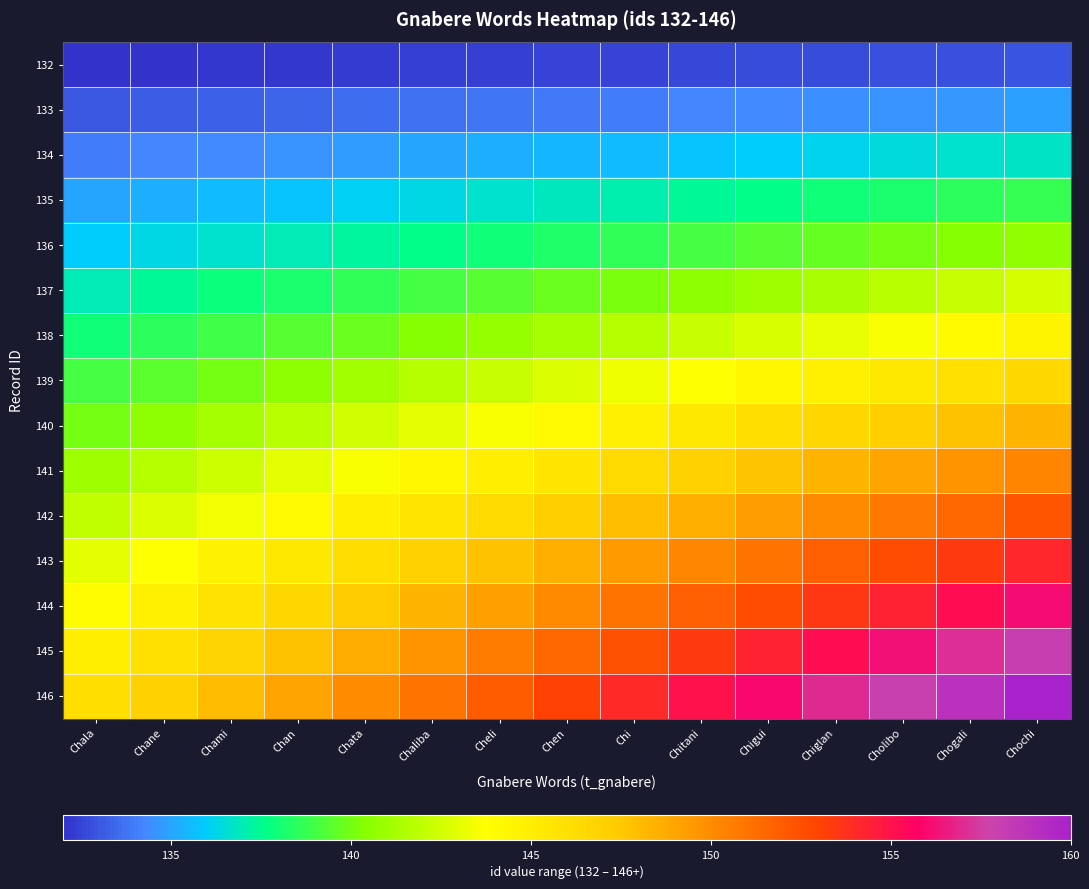

Reading left to right, list all the values displayed in this chart.

132: Chala=132.0	Chane=132.1	Chami=132.1	Chan=132.2	Chata=132.3	Chaliba=132.3	Cheli=132.4	Chen=132.5	Chi=132.5	Chitani=132.6	Chigui=132.7	Chiglan=132.7	Cholibo=132.8	Chogali=132.9	Chochi=132.9
133: Chala=133.0	Chane=133.1	Chami=133.3	Chan=133.4	Chata=133.5	Chaliba=133.7	Cheli=133.8	Chen=133.9	Chi=134.1	Chitani=134.2	Chigui=134.3	Chiglan=134.5	Cholibo=134.6	Chogali=134.7	Chochi=134.9
134: Chala=134.0	Chane=134.2	Chami=134.4	Chan=134.6	Chata=134.8	Chaliba=135.0	Cheli=135.2	Chen=135.4	Chi=135.6	Chitani=135.8	Chigui=136.0	Chiglan=136.2	Cholibo=136.4	Chogali=136.6	Chochi=136.8
135: Chala=135.0	Chane=135.3	Chami=135.5	Chan=135.8	Chata=136.1	Chaliba=136.3	Cheli=136.6	Chen=136.9	Chi=137.1	Chitani=137.4	Chigui=137.7	Chiglan=137.9	Cholibo=138.2	Chogali=138.5	Chochi=138.7
136: Chala=136.0	Chane=136.3	Chami=136.7	Chan=137.0	Chata=137.3	Chaliba=137.7	Cheli=138.0	Chen=138.3	Chi=138.7	Chitani=139.0	Chigui=139.3	Chiglan=139.7	Cholibo=140.0	Chogali=140.3	Chochi=140.7
137: Chala=137.0	Chane=137.4	Chami=137.8	Chan=138.2	Chata=138.6	Chaliba=139.0	Cheli=139.4	Chen=139.8	Chi=140.2	Chitani=140.6	Chigui=141.0	Chiglan=141.4	Cholibo=141.8	Chogali=142.2	Chochi=142.6
138: Chala=138.0	Chane=138.5	Chami=138.9	Chan=139.4	Chata=139.9	Chaliba=140.3	Cheli=140.8	Chen=141.3	Chi=141.7	Chitani=142.2	Chigui=142.7	Chiglan=143.1	Cholibo=143.6	Chogali=144.1	Chochi=144.5
139: Chala=139.0	Chane=139.5	Chami=140.1	Chan=140.6	Chata=141.1	Chaliba=141.7	Cheli=142.2	Chen=142.7	Chi=143.3	Chitani=143.8	Chigui=144.3	Chiglan=144.9	Cholibo=145.4	Chogali=145.9	Chochi=146.5
140: Chala=140.0	Chane=140.6	Chami=141.2	Chan=141.8	Chata=142.4	Chaliba=143.0	Cheli=143.6	Chen=144.2	Chi=144.8	Chitani=145.4	Chigui=146.0	Chiglan=146.6	Cholibo=147.2	Chogali=147.8	Chochi=148.4
141: Chala=141.0	Chane=141.7	Chami=142.3	Chan=143.0	Chata=143.7	Chaliba=144.3	Cheli=145.0	Chen=145.7	Chi=146.3	Chitani=147.0	Chigui=147.7	Chiglan=148.3	Cholibo=149.0	Chogali=149.7	Chochi=150.3
142: Chala=142.0	Chane=142.7	Chami=143.5	Chan=144.2	Chata=144.9	Chaliba=145.7	Cheli=146.4	Chen=147.1	Chi=147.9	Chitani=148.6	Chigui=149.3	Chiglan=150.1	Cholibo=150.8	Chogali=151.5	Chochi=152.3
143: Chala=143.0	Chane=143.8	Chami=144.6	Chan=145.4	Chata=146.2	Chaliba=147.0	Cheli=147.8	Chen=148.6	Chi=149.4	Chitani=150.2	Chigui=151.0	Chiglan=151.8	Cholibo=152.6	Chogali=153.4	Chochi=154.2
144: Chala=144.0	Chane=144.9	Chami=145.7	Chan=146.6	Chata=147.5	Chaliba=148.3	Cheli=149.2	Chen=150.1	Chi=150.9	Chitani=151.8	Chigui=152.7	Chiglan=153.5	Cholibo=154.4	Chogali=155.3	Chochi=156.1
145: Chala=145.0	Chane=145.9	Chami=146.9	Chan=147.8	Chata=148.7	Chaliba=149.7	Cheli=150.6	Chen=151.5	Chi=152.5	Chitani=153.4	Chigui=154.3	Chiglan=155.3	Cholibo=156.2	Chogali=157.1	Chochi=158.1
146: Chala=146.0	Chane=147.0	Chami=148.0	Chan=149.0	Chata=150.0	Chaliba=151.0	Cheli=152.0	Chen=153.0	Chi=154.0	Chitani=155.0	Chigui=156.0	Chiglan=157.0	Cholibo=158.0	Chogali=159.0	Chochi=160.0